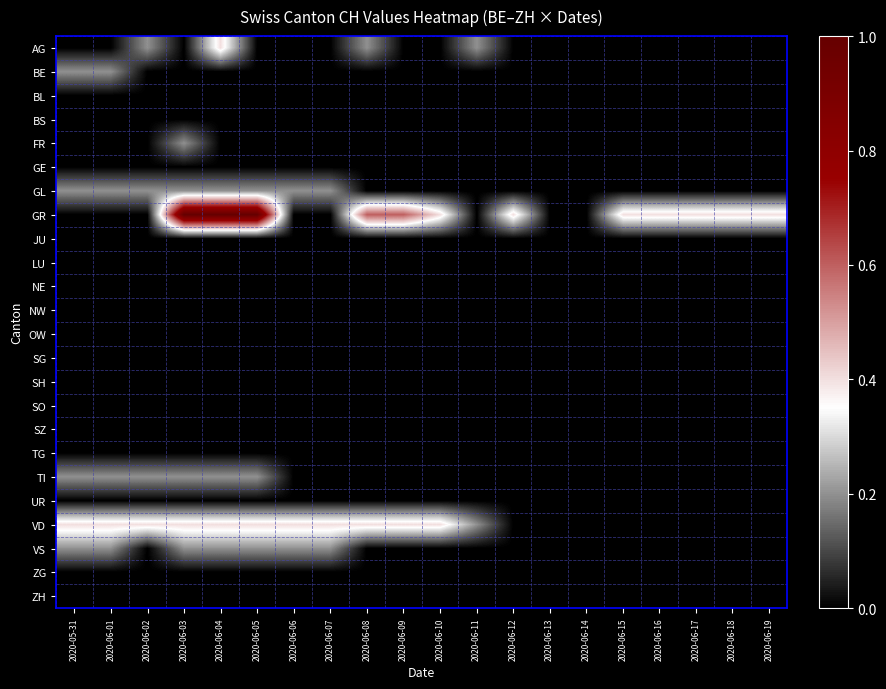

Reading left to right, transcribe all the data shown in this chart.

AG: 2020-05-31=0.0	2020-06-01=0.0	2020-06-02=0.2	2020-06-03=0.0	2020-06-04=0.4	2020-06-05=0.0	2020-06-06=0.0	2020-06-07=0.0	2020-06-08=0.2	2020-06-09=0.0	2020-06-10=0.0	2020-06-11=0.2	2020-06-12=0.0	2020-06-13=0.0	2020-06-14=0.0	2020-06-15=0.0	2020-06-16=0.0	2020-06-17=0.0	2020-06-18=0.0	2020-06-19=0.0
BE: 2020-05-31=0.2	2020-06-01=0.2	2020-06-02=0.0	2020-06-03=0.0	2020-06-04=0.0	2020-06-05=0.0	2020-06-06=0.0	2020-06-07=0.0	2020-06-08=0.0	2020-06-09=0.0	2020-06-10=0.0	2020-06-11=0.0	2020-06-12=0.0	2020-06-13=0.0	2020-06-14=0.0	2020-06-15=0.0	2020-06-16=0.0	2020-06-17=0.0	2020-06-18=0.0	2020-06-19=0.0
BL: 2020-05-31=0.0	2020-06-01=0.0	2020-06-02=0.0	2020-06-03=0.0	2020-06-04=0.0	2020-06-05=0.0	2020-06-06=0.0	2020-06-07=0.0	2020-06-08=0.0	2020-06-09=0.0	2020-06-10=0.0	2020-06-11=0.0	2020-06-12=0.0	2020-06-13=0.0	2020-06-14=0.0	2020-06-15=0.0	2020-06-16=0.0	2020-06-17=0.0	2020-06-18=0.0	2020-06-19=0.0
BS: 2020-05-31=0.0	2020-06-01=0.0	2020-06-02=0.0	2020-06-03=0.0	2020-06-04=0.0	2020-06-05=0.0	2020-06-06=0.0	2020-06-07=0.0	2020-06-08=0.0	2020-06-09=0.0	2020-06-10=0.0	2020-06-11=0.0	2020-06-12=0.0	2020-06-13=0.0	2020-06-14=0.0	2020-06-15=0.0	2020-06-16=0.0	2020-06-17=0.0	2020-06-18=0.0	2020-06-19=0.0
FR: 2020-05-31=0.0	2020-06-01=0.0	2020-06-02=0.0	2020-06-03=0.2	2020-06-04=0.0	2020-06-05=0.0	2020-06-06=0.0	2020-06-07=0.0	2020-06-08=0.0	2020-06-09=0.0	2020-06-10=0.0	2020-06-11=0.0	2020-06-12=0.0	2020-06-13=0.0	2020-06-14=0.0	2020-06-15=0.0	2020-06-16=0.0	2020-06-17=0.0	2020-06-18=0.0	2020-06-19=0.0
GE: 2020-05-31=0.0	2020-06-01=0.0	2020-06-02=0.0	2020-06-03=0.0	2020-06-04=0.0	2020-06-05=0.0	2020-06-06=0.0	2020-06-07=0.0	2020-06-08=0.0	2020-06-09=0.0	2020-06-10=0.0	2020-06-11=0.0	2020-06-12=0.0	2020-06-13=0.0	2020-06-14=0.0	2020-06-15=0.0	2020-06-16=0.0	2020-06-17=0.0	2020-06-18=0.0	2020-06-19=0.0
GL: 2020-05-31=0.2	2020-06-01=0.2	2020-06-02=0.2	2020-06-03=0.2	2020-06-04=0.2	2020-06-05=0.2	2020-06-06=0.2	2020-06-07=0.2	2020-06-08=0.0	2020-06-09=0.0	2020-06-10=0.0	2020-06-11=0.0	2020-06-12=0.0	2020-06-13=0.0	2020-06-14=0.0	2020-06-15=0.0	2020-06-16=0.0	2020-06-17=0.0	2020-06-18=0.0	2020-06-19=0.0
GR: 2020-05-31=0.0	2020-06-01=0.0	2020-06-02=0.0	2020-06-03=1.0	2020-06-04=1.0	2020-06-05=1.0	2020-06-06=0.0	2020-06-07=0.0	2020-06-08=0.6	2020-06-09=0.6	2020-06-10=0.4	2020-06-11=0.0	2020-06-12=0.4	2020-06-13=0.0	2020-06-14=0.0	2020-06-15=0.4	2020-06-16=0.4	2020-06-17=0.4	2020-06-18=0.4	2020-06-19=0.4
JU: 2020-05-31=0.0	2020-06-01=0.0	2020-06-02=0.0	2020-06-03=0.0	2020-06-04=0.0	2020-06-05=0.0	2020-06-06=0.0	2020-06-07=0.0	2020-06-08=0.0	2020-06-09=0.0	2020-06-10=0.0	2020-06-11=0.0	2020-06-12=0.0	2020-06-13=0.0	2020-06-14=0.0	2020-06-15=0.0	2020-06-16=0.0	2020-06-17=0.0	2020-06-18=0.0	2020-06-19=0.0
LU: 2020-05-31=0.0	2020-06-01=0.0	2020-06-02=0.0	2020-06-03=0.0	2020-06-04=0.0	2020-06-05=0.0	2020-06-06=0.0	2020-06-07=0.0	2020-06-08=0.0	2020-06-09=0.0	2020-06-10=0.0	2020-06-11=0.0	2020-06-12=0.0	2020-06-13=0.0	2020-06-14=0.0	2020-06-15=0.0	2020-06-16=0.0	2020-06-17=0.0	2020-06-18=0.0	2020-06-19=0.0
NE: 2020-05-31=0.0	2020-06-01=0.0	2020-06-02=0.0	2020-06-03=0.0	2020-06-04=0.0	2020-06-05=0.0	2020-06-06=0.0	2020-06-07=0.0	2020-06-08=0.0	2020-06-09=0.0	2020-06-10=0.0	2020-06-11=0.0	2020-06-12=0.0	2020-06-13=0.0	2020-06-14=0.0	2020-06-15=0.0	2020-06-16=0.0	2020-06-17=0.0	2020-06-18=0.0	2020-06-19=0.0
NW: 2020-05-31=0.0	2020-06-01=0.0	2020-06-02=0.0	2020-06-03=0.0	2020-06-04=0.0	2020-06-05=0.0	2020-06-06=0.0	2020-06-07=0.0	2020-06-08=0.0	2020-06-09=0.0	2020-06-10=0.0	2020-06-11=0.0	2020-06-12=0.0	2020-06-13=0.0	2020-06-14=0.0	2020-06-15=0.0	2020-06-16=0.0	2020-06-17=0.0	2020-06-18=0.0	2020-06-19=0.0
OW: 2020-05-31=0.0	2020-06-01=0.0	2020-06-02=0.0	2020-06-03=0.0	2020-06-04=0.0	2020-06-05=0.0	2020-06-06=0.0	2020-06-07=0.0	2020-06-08=0.0	2020-06-09=0.0	2020-06-10=0.0	2020-06-11=0.0	2020-06-12=0.0	2020-06-13=0.0	2020-06-14=0.0	2020-06-15=0.0	2020-06-16=0.0	2020-06-17=0.0	2020-06-18=0.0	2020-06-19=0.0
SG: 2020-05-31=0.0	2020-06-01=0.0	2020-06-02=0.0	2020-06-03=0.0	2020-06-04=0.0	2020-06-05=0.0	2020-06-06=0.0	2020-06-07=0.0	2020-06-08=0.0	2020-06-09=0.0	2020-06-10=0.0	2020-06-11=0.0	2020-06-12=0.0	2020-06-13=0.0	2020-06-14=0.0	2020-06-15=0.0	2020-06-16=0.0	2020-06-17=0.0	2020-06-18=0.0	2020-06-19=0.0
SH: 2020-05-31=0.0	2020-06-01=0.0	2020-06-02=0.0	2020-06-03=0.0	2020-06-04=0.0	2020-06-05=0.0	2020-06-06=0.0	2020-06-07=0.0	2020-06-08=0.0	2020-06-09=0.0	2020-06-10=0.0	2020-06-11=0.0	2020-06-12=0.0	2020-06-13=0.0	2020-06-14=0.0	2020-06-15=0.0	2020-06-16=0.0	2020-06-17=0.0	2020-06-18=0.0	2020-06-19=0.0
SO: 2020-05-31=0.0	2020-06-01=0.0	2020-06-02=0.0	2020-06-03=0.0	2020-06-04=0.0	2020-06-05=0.0	2020-06-06=0.0	2020-06-07=0.0	2020-06-08=0.0	2020-06-09=0.0	2020-06-10=0.0	2020-06-11=0.0	2020-06-12=0.0	2020-06-13=0.0	2020-06-14=0.0	2020-06-15=0.0	2020-06-16=0.0	2020-06-17=0.0	2020-06-18=0.0	2020-06-19=0.0
SZ: 2020-05-31=0.0	2020-06-01=0.0	2020-06-02=0.0	2020-06-03=0.0	2020-06-04=0.0	2020-06-05=0.0	2020-06-06=0.0	2020-06-07=0.0	2020-06-08=0.0	2020-06-09=0.0	2020-06-10=0.0	2020-06-11=0.0	2020-06-12=0.0	2020-06-13=0.0	2020-06-14=0.0	2020-06-15=0.0	2020-06-16=0.0	2020-06-17=0.0	2020-06-18=0.0	2020-06-19=0.0
TG: 2020-05-31=0.0	2020-06-01=0.0	2020-06-02=0.0	2020-06-03=0.0	2020-06-04=0.0	2020-06-05=0.0	2020-06-06=0.0	2020-06-07=0.0	2020-06-08=0.0	2020-06-09=0.0	2020-06-10=0.0	2020-06-11=0.0	2020-06-12=0.0	2020-06-13=0.0	2020-06-14=0.0	2020-06-15=0.0	2020-06-16=0.0	2020-06-17=0.0	2020-06-18=0.0	2020-06-19=0.0
TI: 2020-05-31=0.2	2020-06-01=0.2	2020-06-02=0.2	2020-06-03=0.2	2020-06-04=0.2	2020-06-05=0.2	2020-06-06=0.0	2020-06-07=0.0	2020-06-08=0.0	2020-06-09=0.0	2020-06-10=0.0	2020-06-11=0.0	2020-06-12=0.0	2020-06-13=0.0	2020-06-14=0.0	2020-06-15=0.0	2020-06-16=0.0	2020-06-17=0.0	2020-06-18=0.0	2020-06-19=0.0
UR: 2020-05-31=0.0	2020-06-01=0.0	2020-06-02=0.0	2020-06-03=0.0	2020-06-04=0.0	2020-06-05=0.0	2020-06-06=0.0	2020-06-07=0.0	2020-06-08=0.0	2020-06-09=0.0	2020-06-10=0.0	2020-06-11=0.0	2020-06-12=0.0	2020-06-13=0.0	2020-06-14=0.0	2020-06-15=0.0	2020-06-16=0.0	2020-06-17=0.0	2020-06-18=0.0	2020-06-19=0.0
VD: 2020-05-31=0.4	2020-06-01=0.4	2020-06-02=0.4	2020-06-03=0.4	2020-06-04=0.4	2020-06-05=0.4	2020-06-06=0.4	2020-06-07=0.4	2020-06-08=0.4	2020-06-09=0.4	2020-06-10=0.4	2020-06-11=0.2	2020-06-12=0.0	2020-06-13=0.0	2020-06-14=0.0	2020-06-15=0.0	2020-06-16=0.0	2020-06-17=0.0	2020-06-18=0.0	2020-06-19=0.0
VS: 2020-05-31=0.2	2020-06-01=0.2	2020-06-02=0.0	2020-06-03=0.2	2020-06-04=0.2	2020-06-05=0.2	2020-06-06=0.2	2020-06-07=0.2	2020-06-08=0.0	2020-06-09=0.0	2020-06-10=0.0	2020-06-11=0.0	2020-06-12=0.0	2020-06-13=0.0	2020-06-14=0.0	2020-06-15=0.0	2020-06-16=0.0	2020-06-17=0.0	2020-06-18=0.0	2020-06-19=0.0
ZG: 2020-05-31=0.0	2020-06-01=0.0	2020-06-02=0.0	2020-06-03=0.0	2020-06-04=0.0	2020-06-05=0.0	2020-06-06=0.0	2020-06-07=0.0	2020-06-08=0.0	2020-06-09=0.0	2020-06-10=0.0	2020-06-11=0.0	2020-06-12=0.0	2020-06-13=0.0	2020-06-14=0.0	2020-06-15=0.0	2020-06-16=0.0	2020-06-17=0.0	2020-06-18=0.0	2020-06-19=0.0
ZH: 2020-05-31=0.0	2020-06-01=0.0	2020-06-02=0.0	2020-06-03=0.0	2020-06-04=0.0	2020-06-05=0.0	2020-06-06=0.0	2020-06-07=0.0	2020-06-08=0.0	2020-06-09=0.0	2020-06-10=0.0	2020-06-11=0.0	2020-06-12=0.0	2020-06-13=0.0	2020-06-14=0.0	2020-06-15=0.0	2020-06-16=0.0	2020-06-17=0.0	2020-06-18=0.0	2020-06-19=0.0